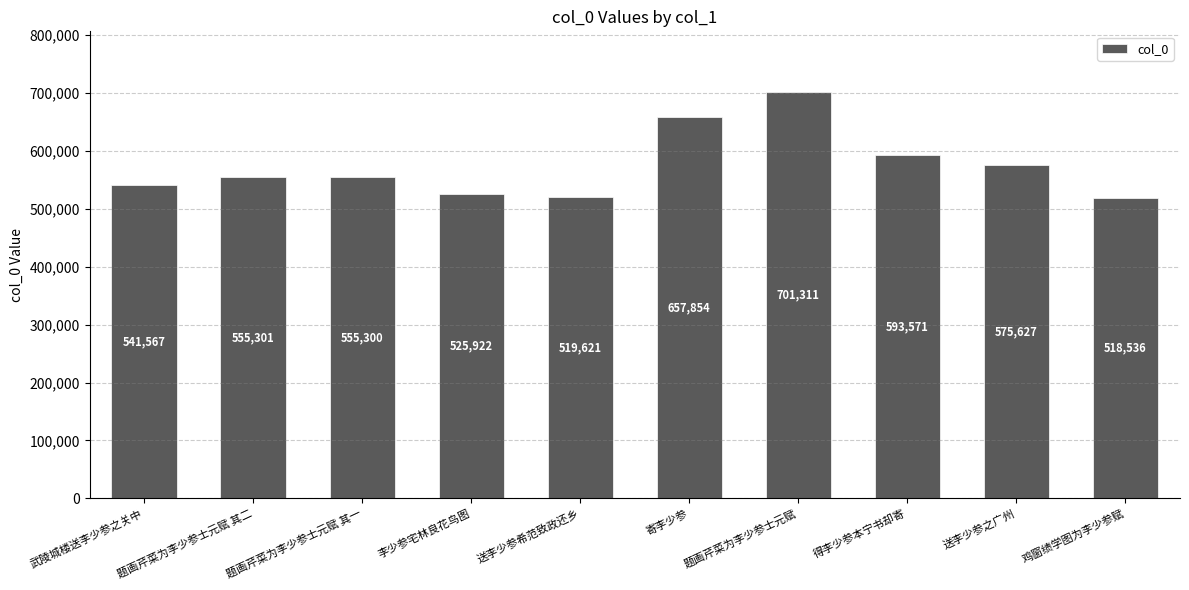

What is the maximum value shown in the chart?

701311